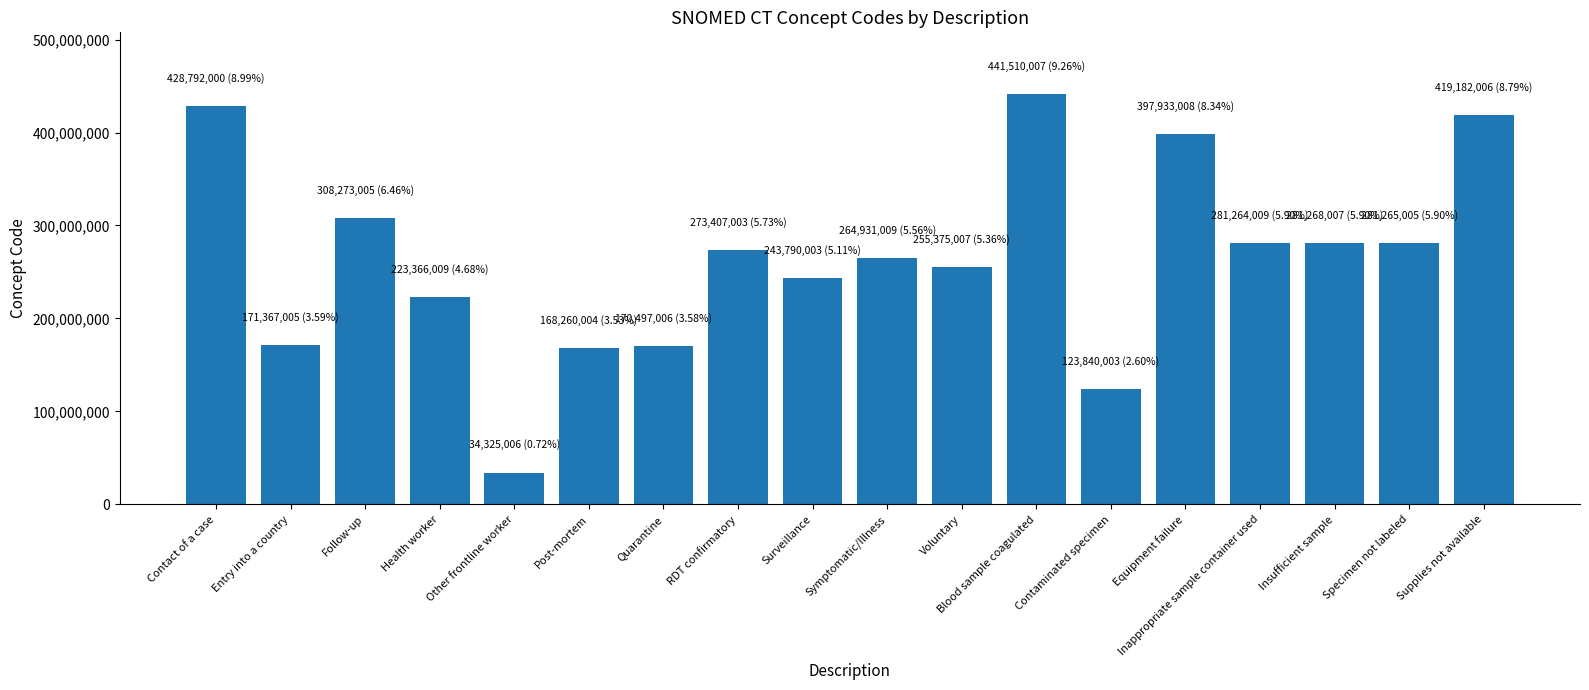

What is the maximum value shown in the chart?

441510007